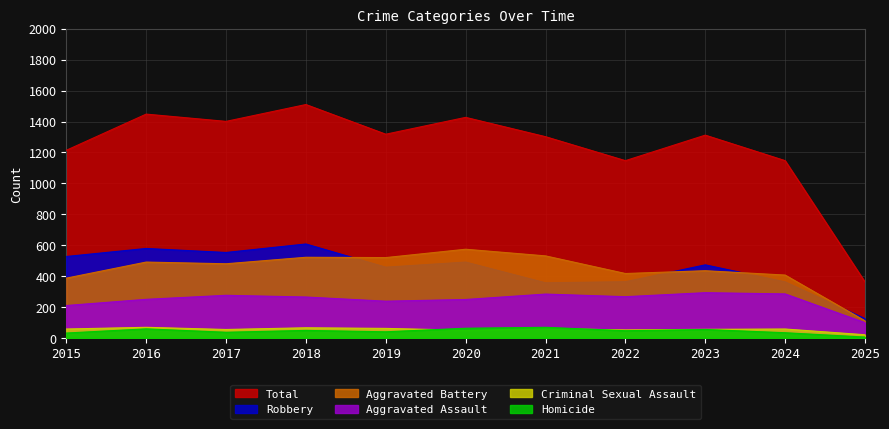

True or false: Aggravated Battery has a value of 111 at 2025.

True